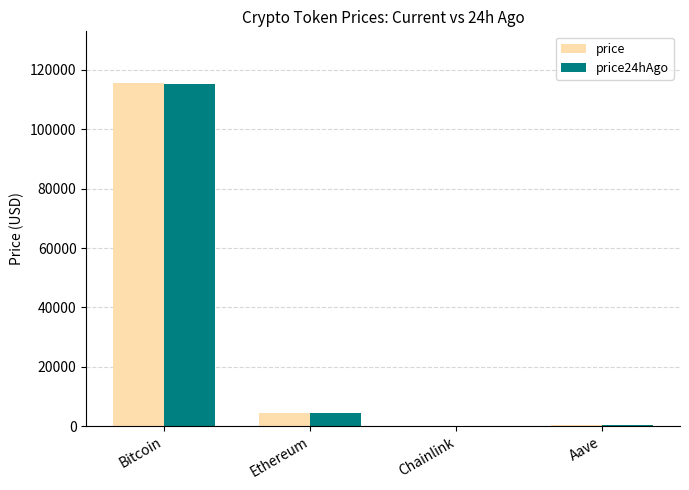

What is the sum of the price24hAgo values at Bitcoin and Aave?

115408.6